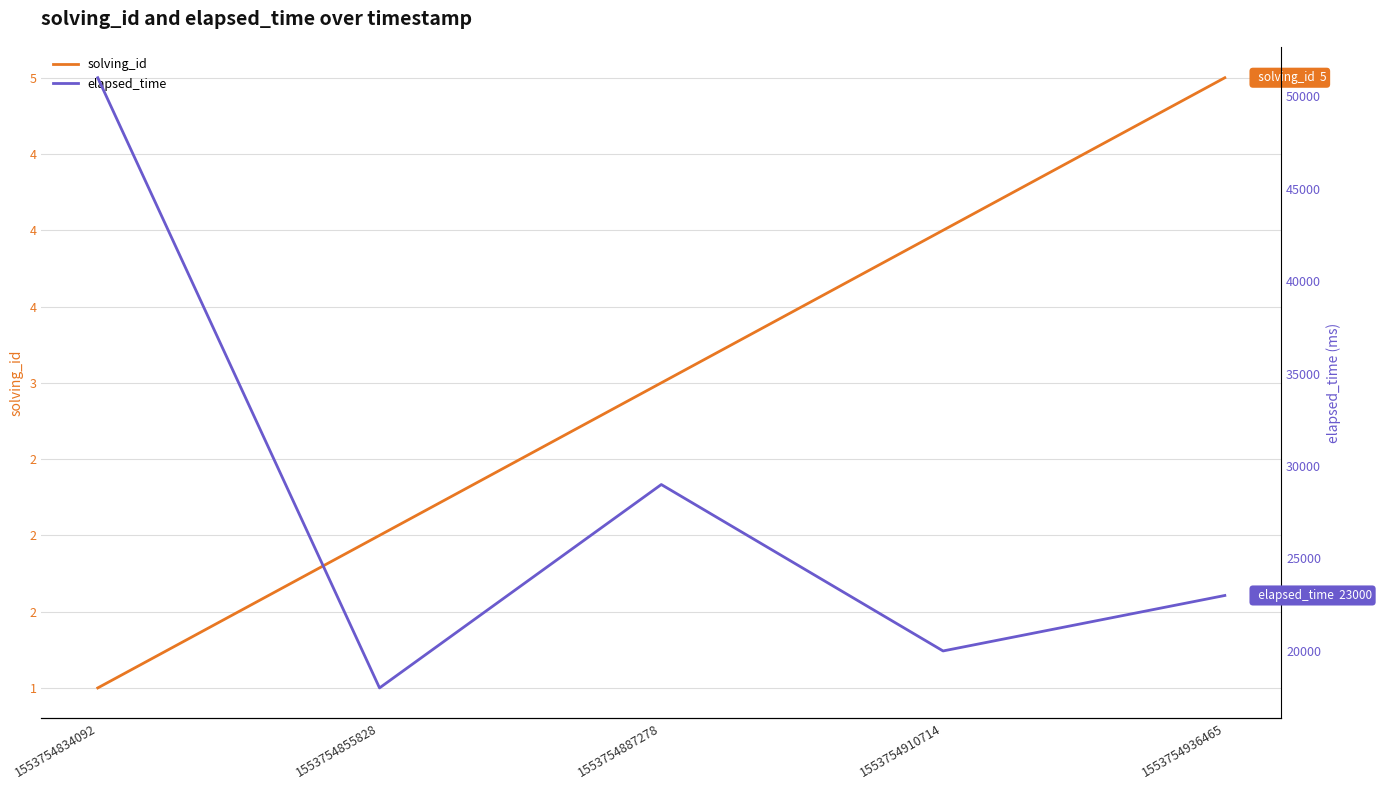

Reading left to right, transcribe all the data shown in this chart.

solving_id: 1	2	3	4	5
elapsed_time: 51000	18000	29000	20000	23000